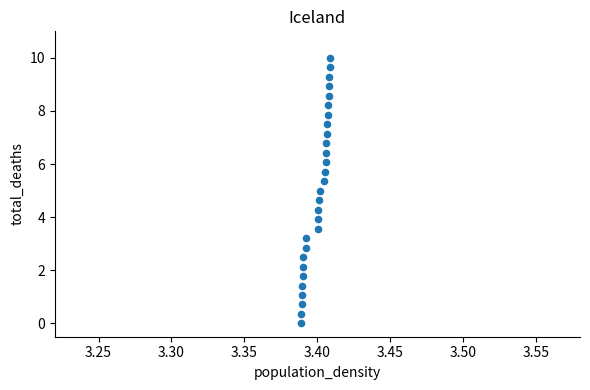

List the coordinates of all points as (X, Y) pairs, reading left to right.

(3.4, 0.0)  (3.4, 0.4)  (3.4, 0.7)  (3.4, 1.1)  (3.4, 1.4)  (3.4, 1.8)  (3.4, 2.1)  (3.4, 2.5)  (3.4, 2.9)  (3.4, 3.2)  (3.4, 3.6)  (3.4, 3.9)  (3.4, 4.3)  (3.4, 4.6)  (3.4, 5.0)  (3.4, 5.4)  (3.4, 5.7)  (3.4, 6.1)  (3.4, 6.4)  (3.4, 6.8)  (3.4, 7.1)  (3.4, 7.5)  (3.4, 7.9)  (3.4, 8.2)  (3.4, 8.6)  (3.4, 8.9)  (3.4, 9.3)  (3.4, 9.6)  (3.4, 10.0)